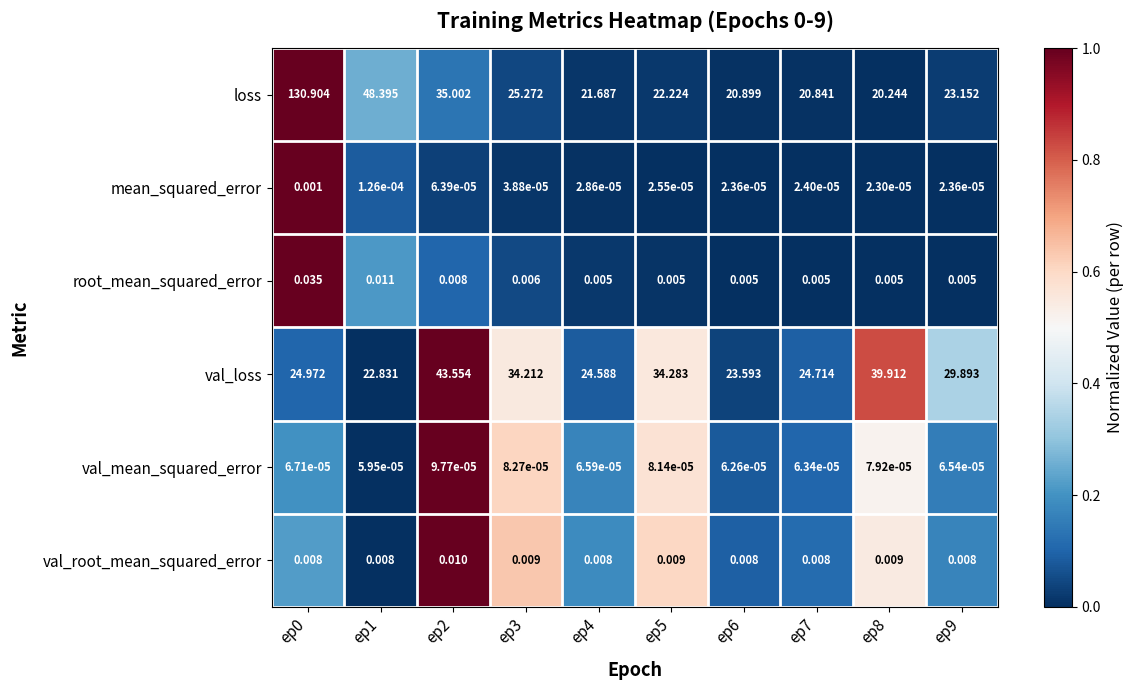

What is the total value across all series at ep7?

45.6